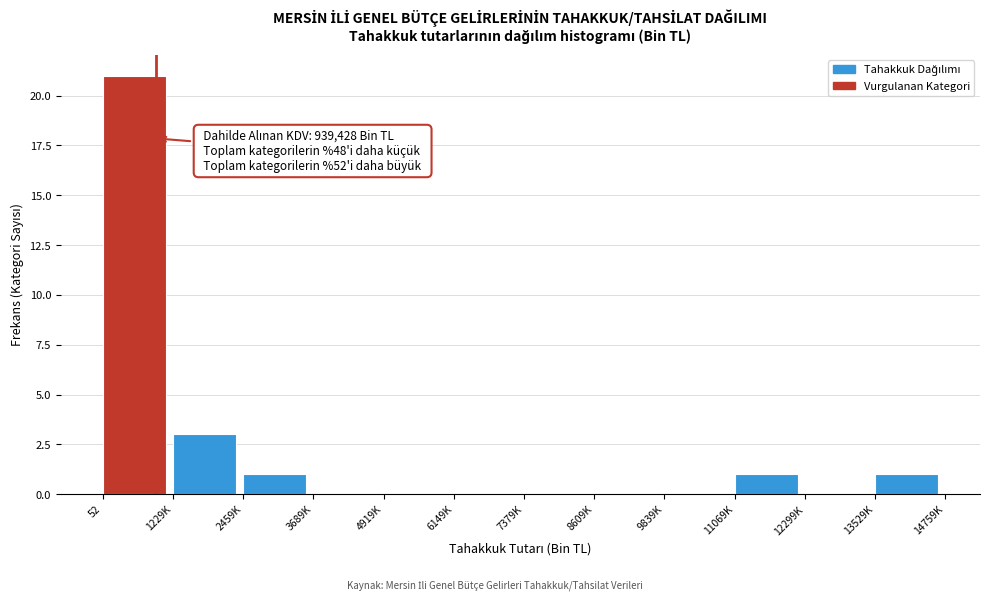

Reading left to right, transcribe all the data shown in this chart.

52=21	1229K=3	2459K=1	3689K=0	4919K=0	6149K=0	7379K=0	8609K=0	9839K=0	11069K=1	12299K=0	13529K=1